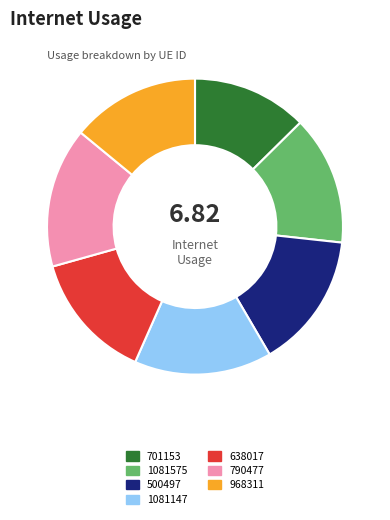

Between 1081147 and 968311, which is larger?

1081147